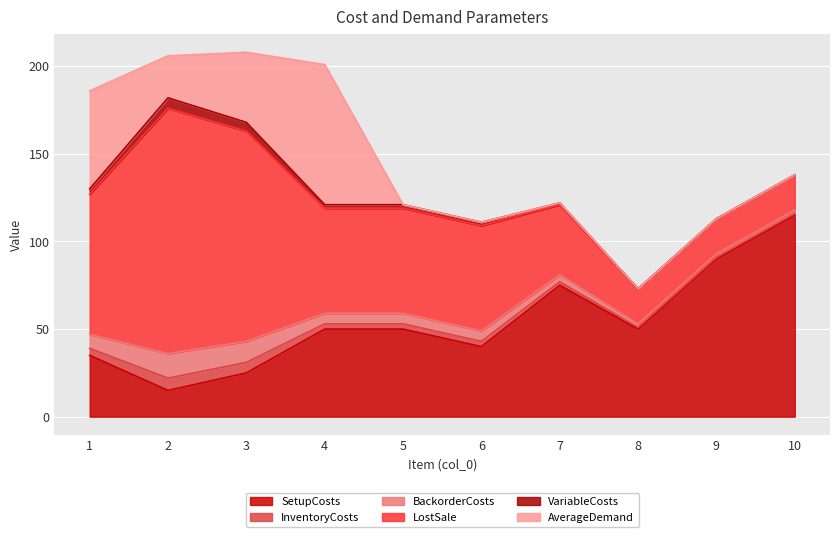

Is the value of VariableCosts at 10 greater than the value of InventoryCosts at 6?

No